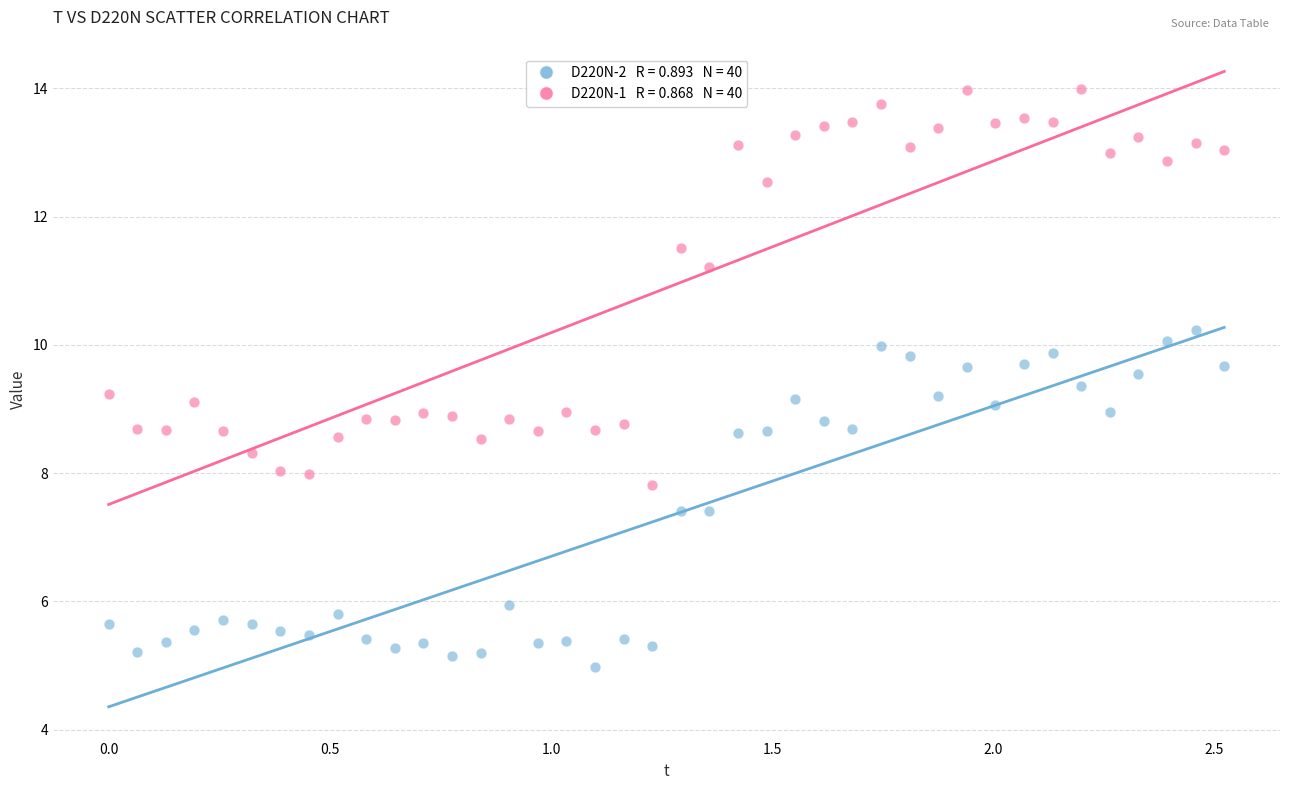

Across all data points, what is the range of Y values (max minus min)?

9.0